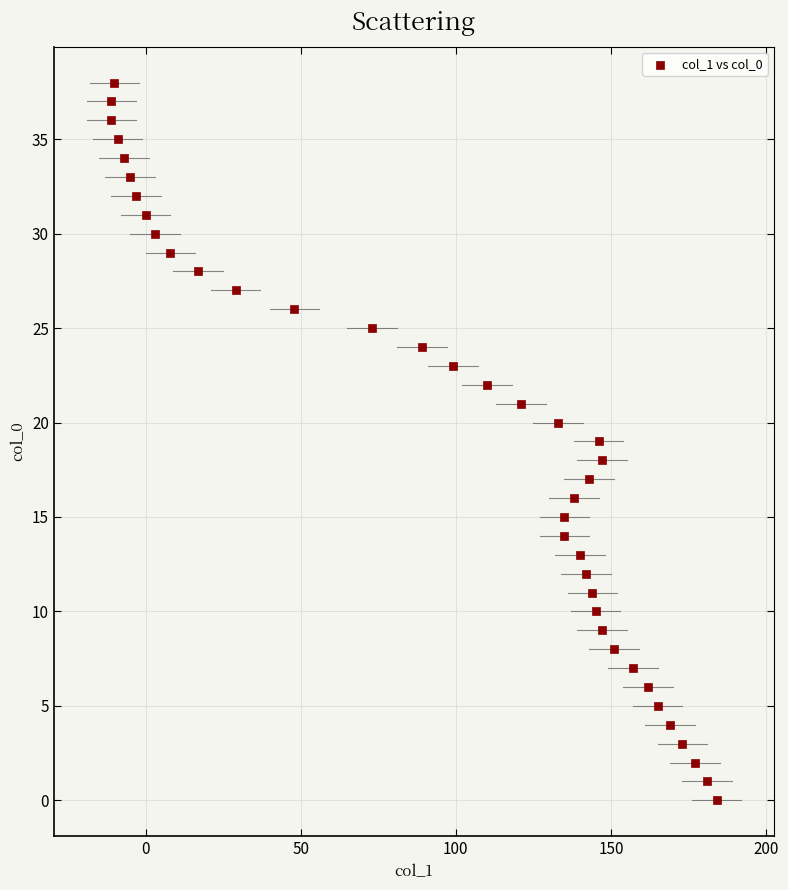

What is the range of Y values (max minus min)?

38